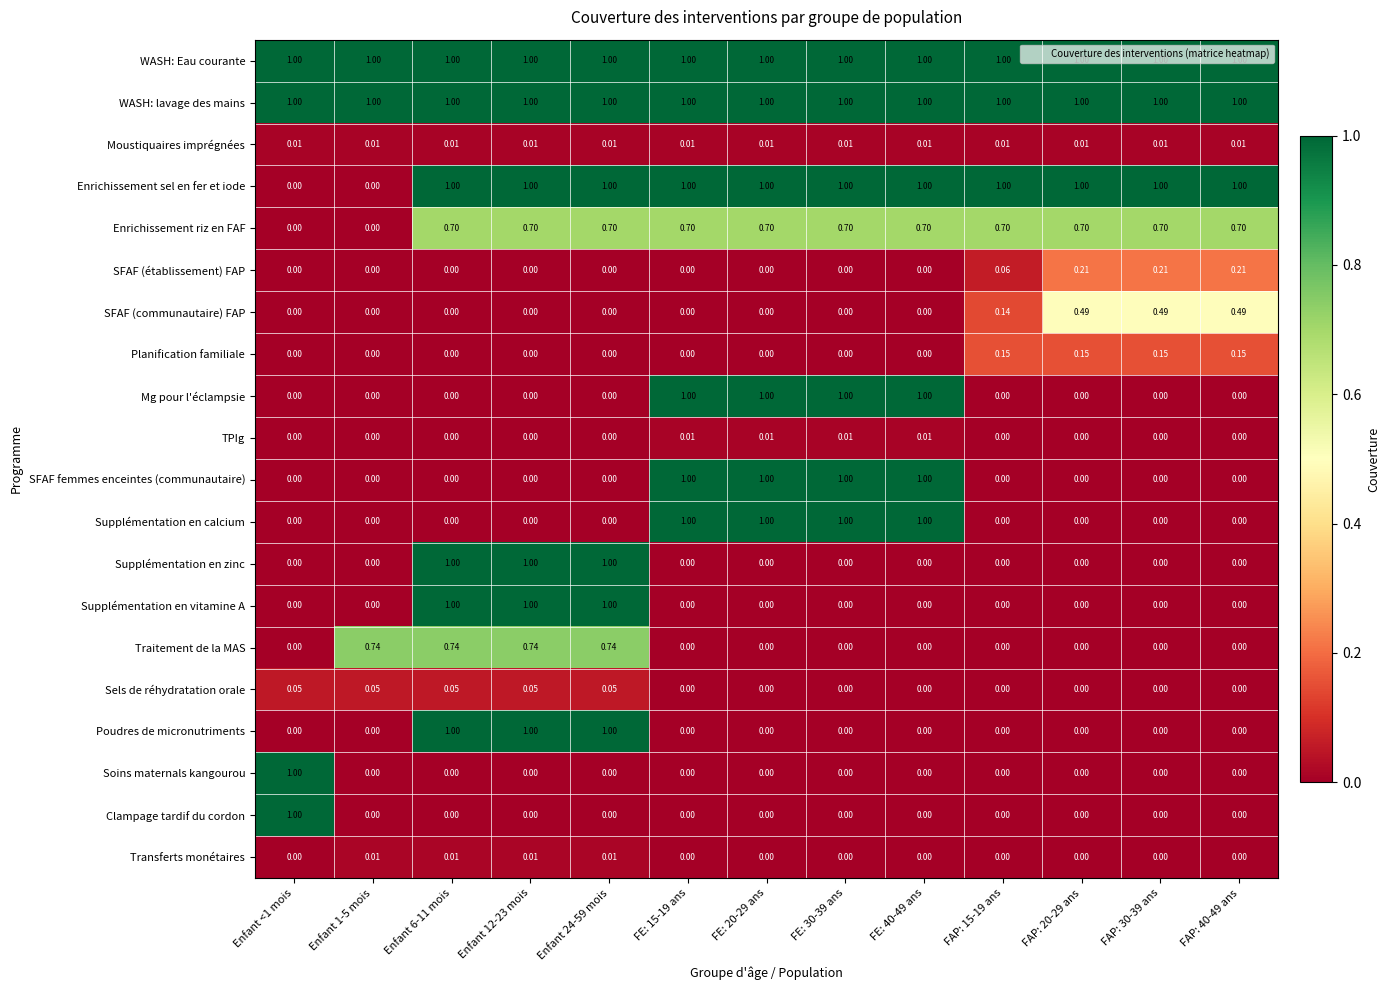

At which category does the chart reach its peak across all series?

Enfant <1 mois